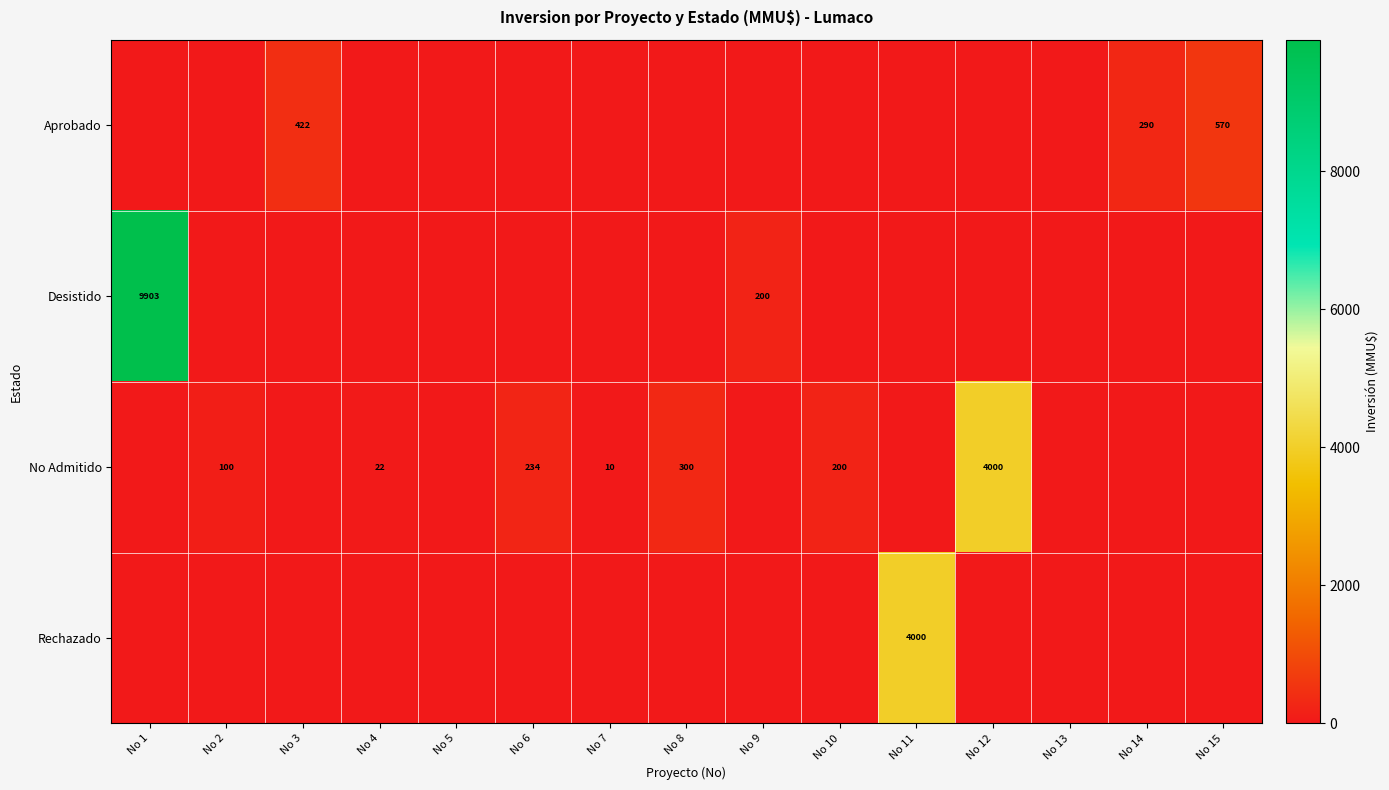

The value of Rechazado at No 11 is 1038. True or false?

False